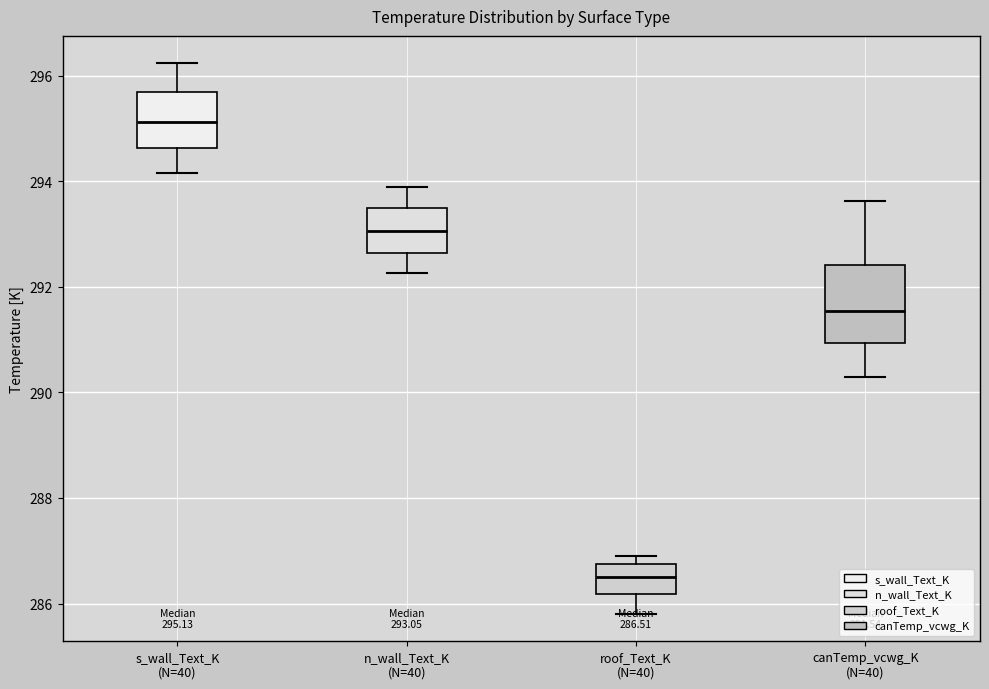

Which box has the highest median line?

s_wall_Text_K (N=40)